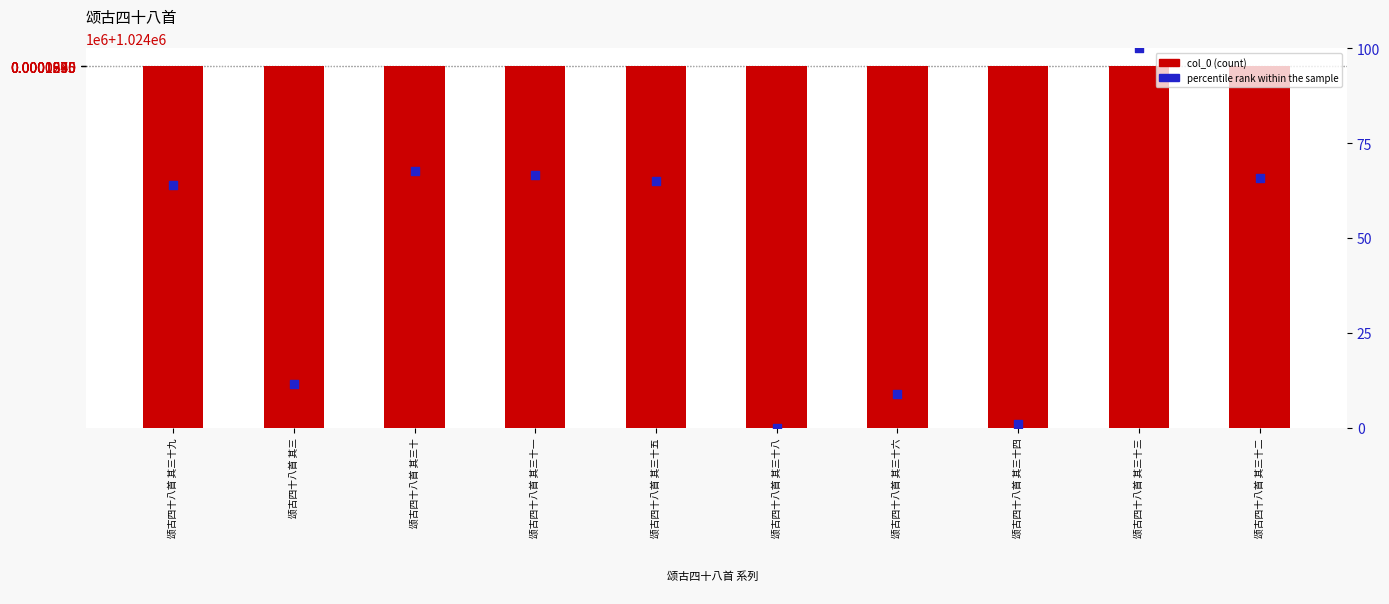

Which series has the largest Y range (max minus min)?

col_0